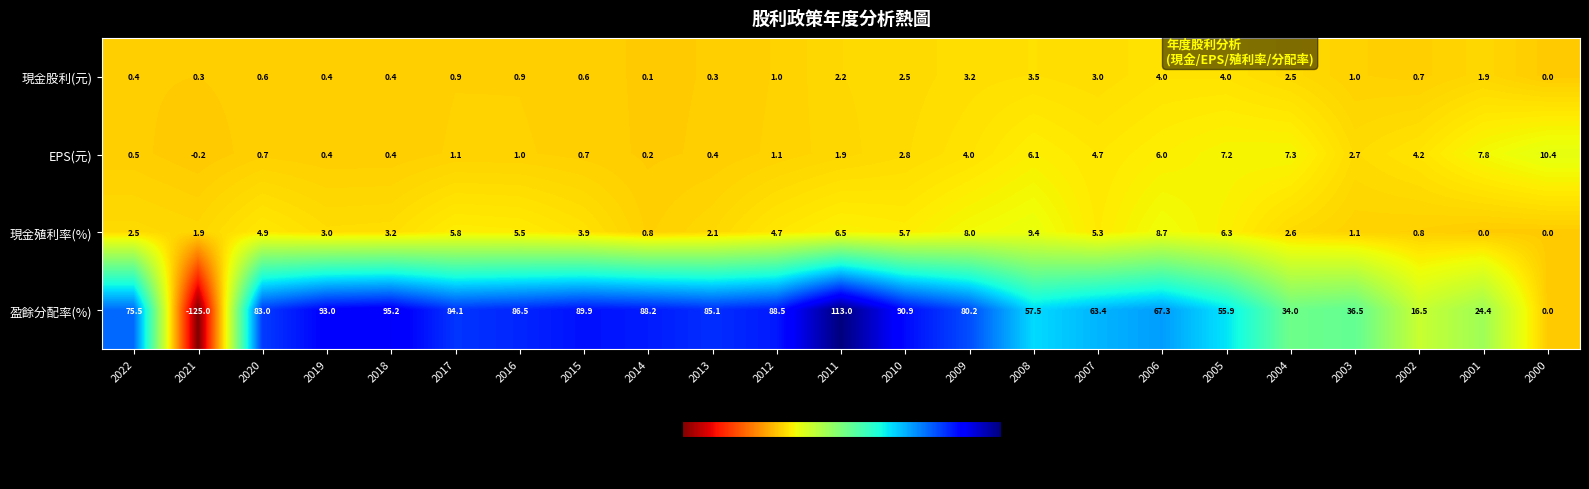

What is the difference between the highest and lowest values at 2012?

87.5